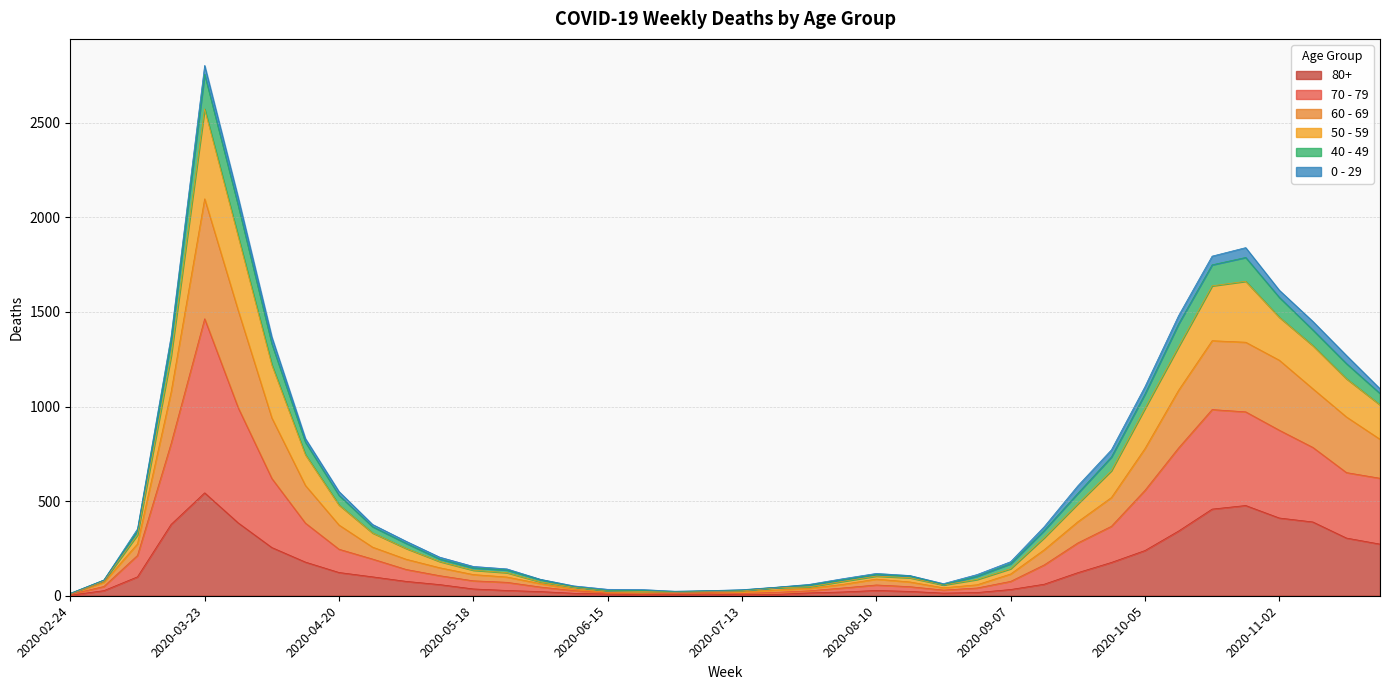

At which label does 80+ reach its peak?

2020-03-23